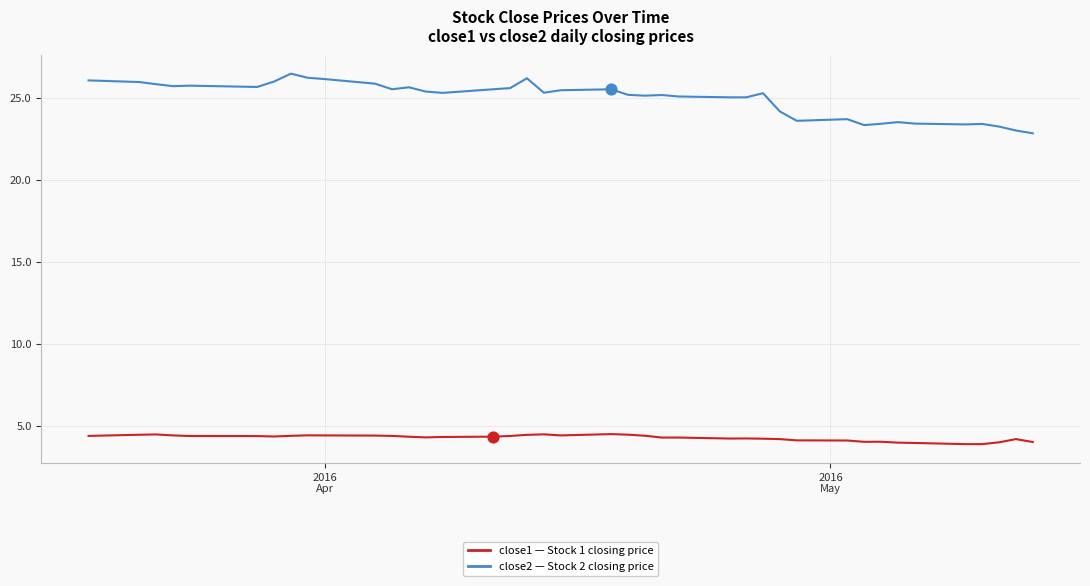

What is the maximum value shown in the chart?

26.5